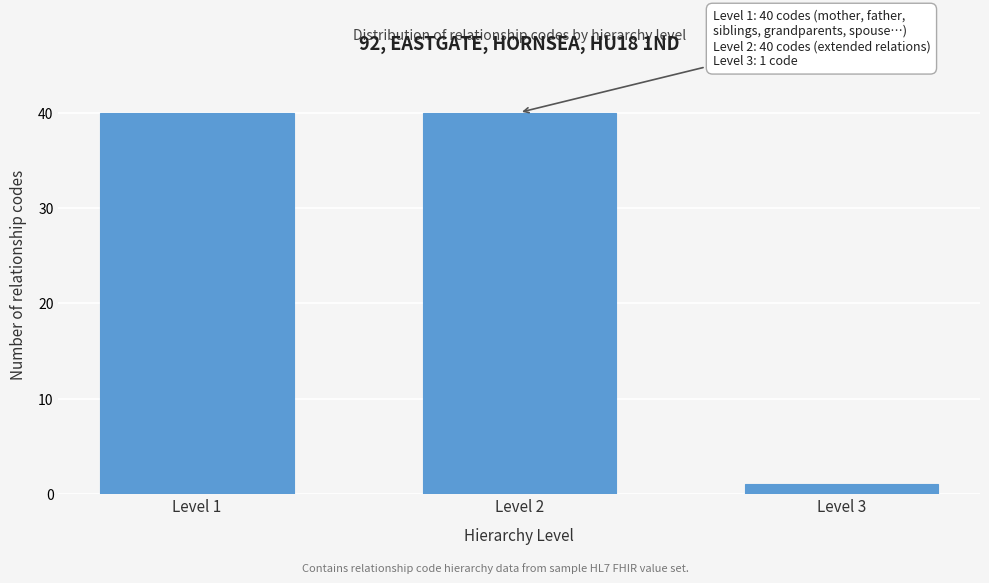

Reading left to right, extract all data points from this chart.

Level 1=40	Level 2=40	Level 3=1